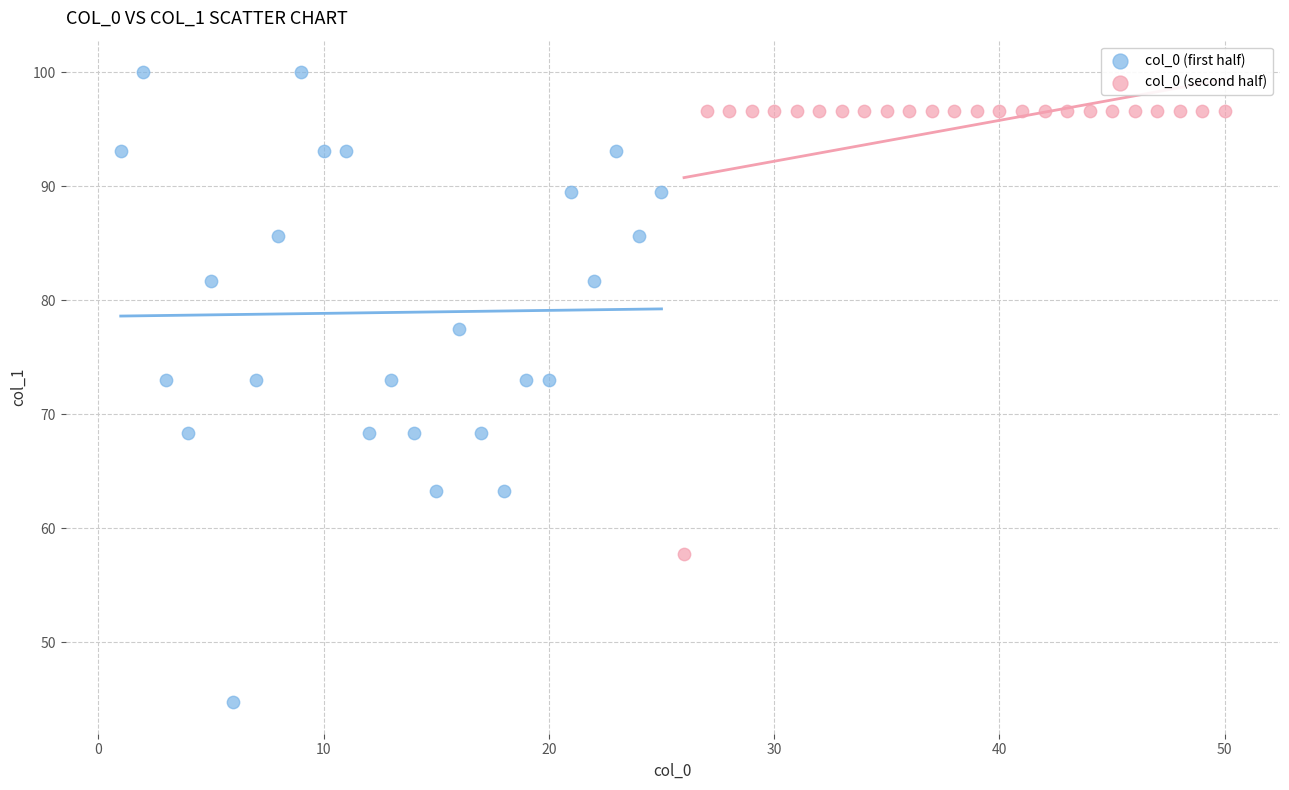

Which series has the largest Y range (max minus min)?

col_0 (first half)